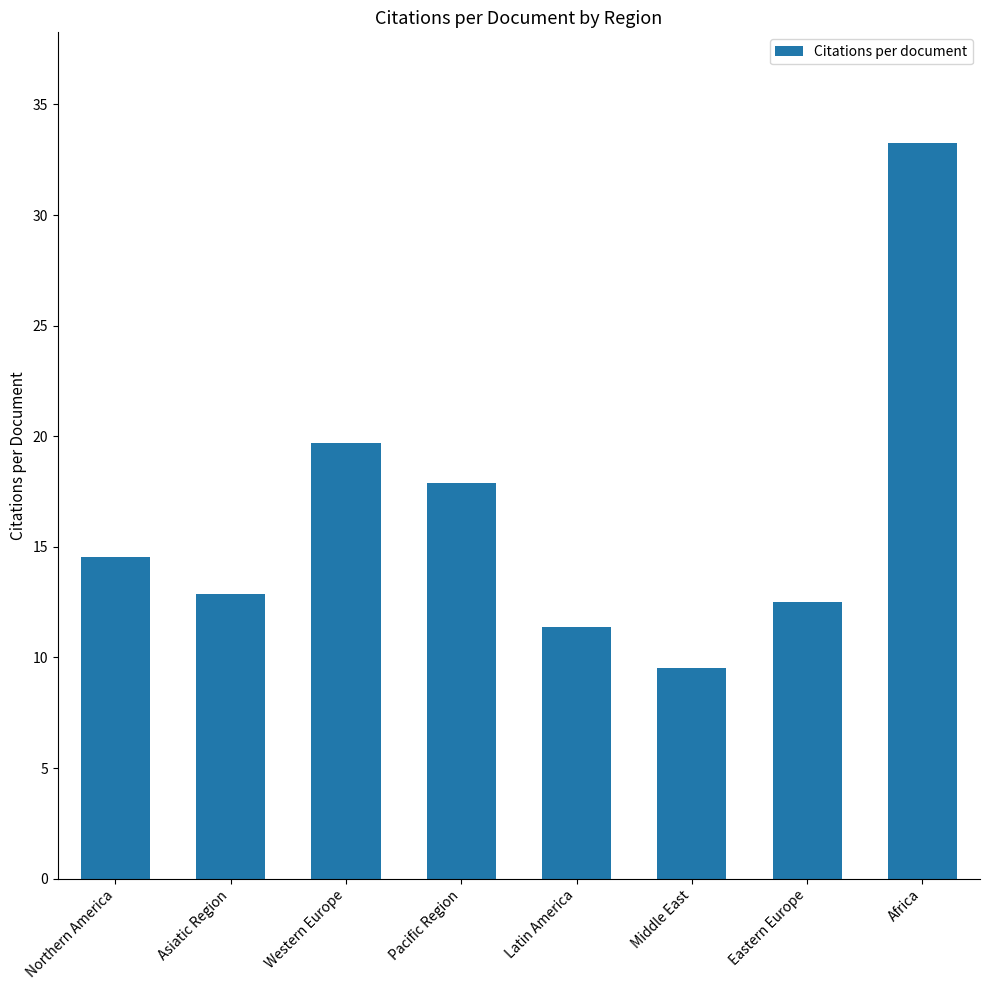

What is the change in value from Western Europe to Pacific Region?

-1.8